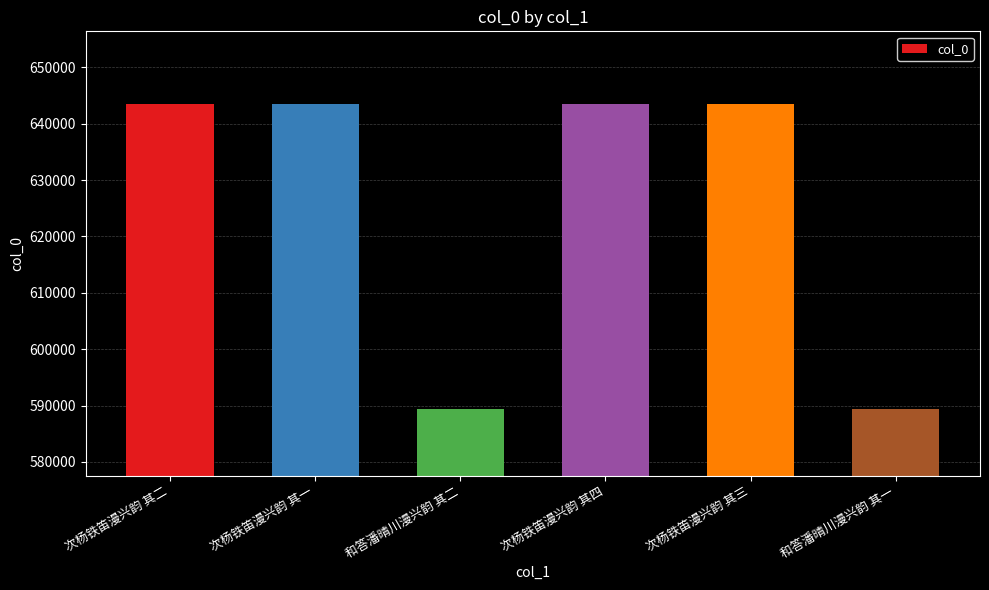

What is the greatest value displayed?

643521